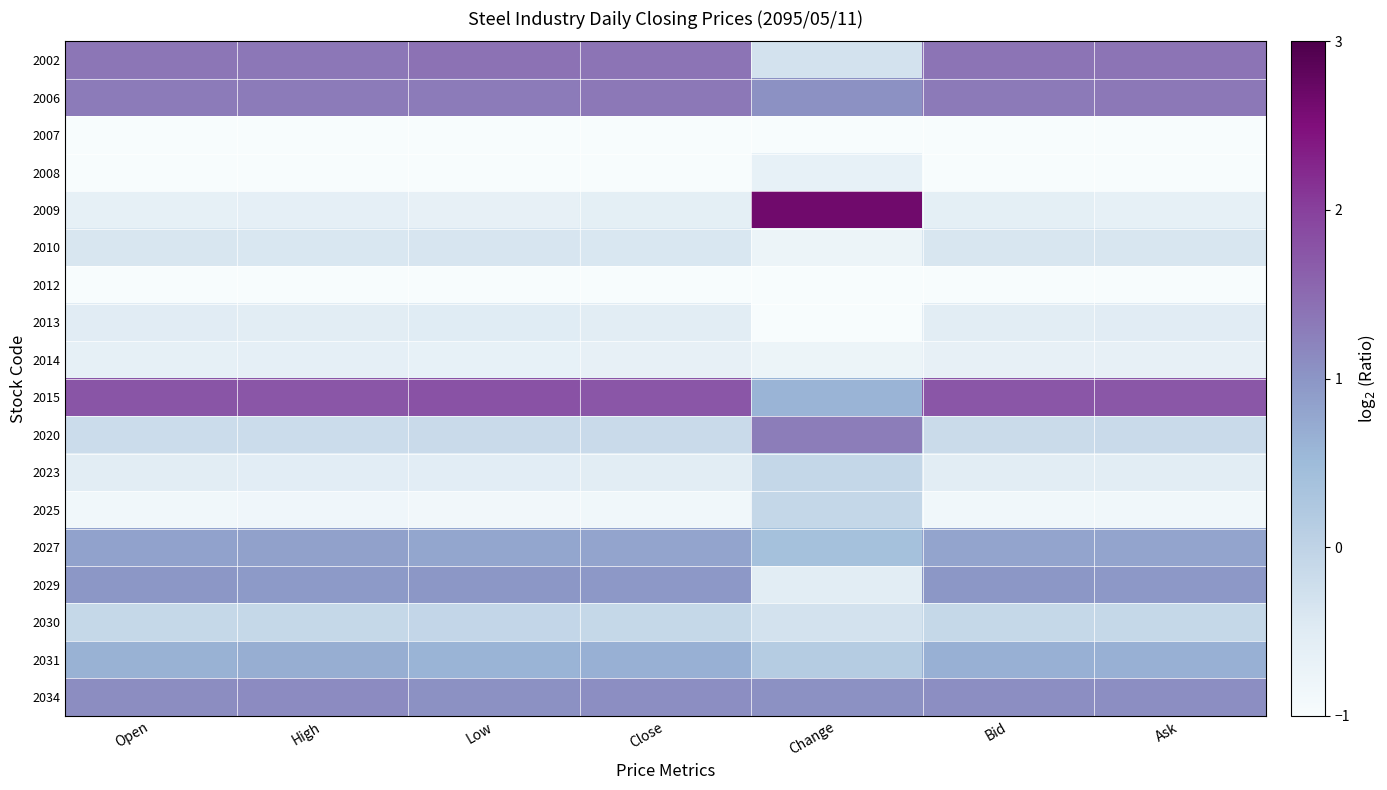

Which series has the widest spread of values?

2009